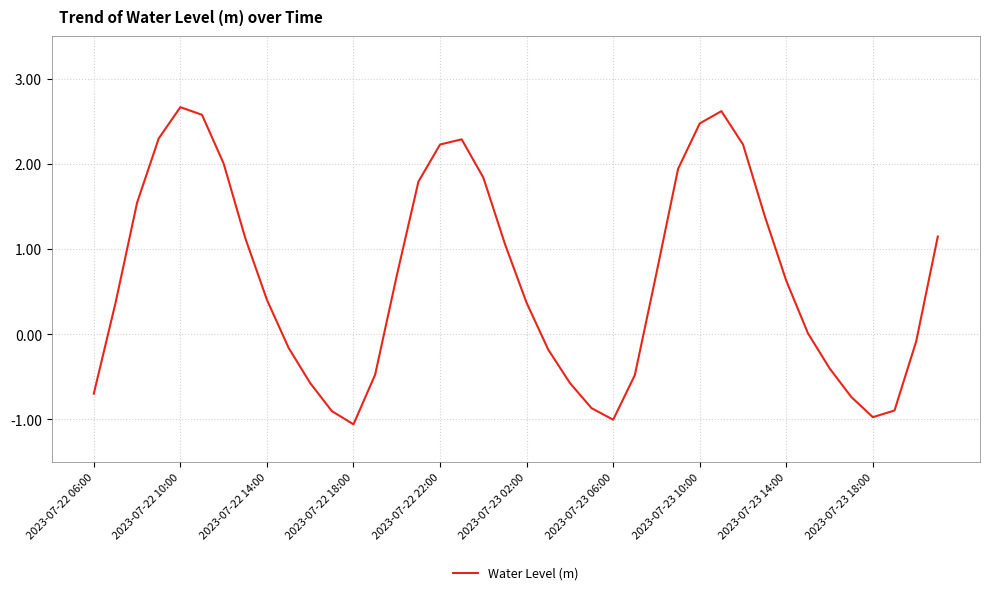

What is the greatest value displayed?

2.7